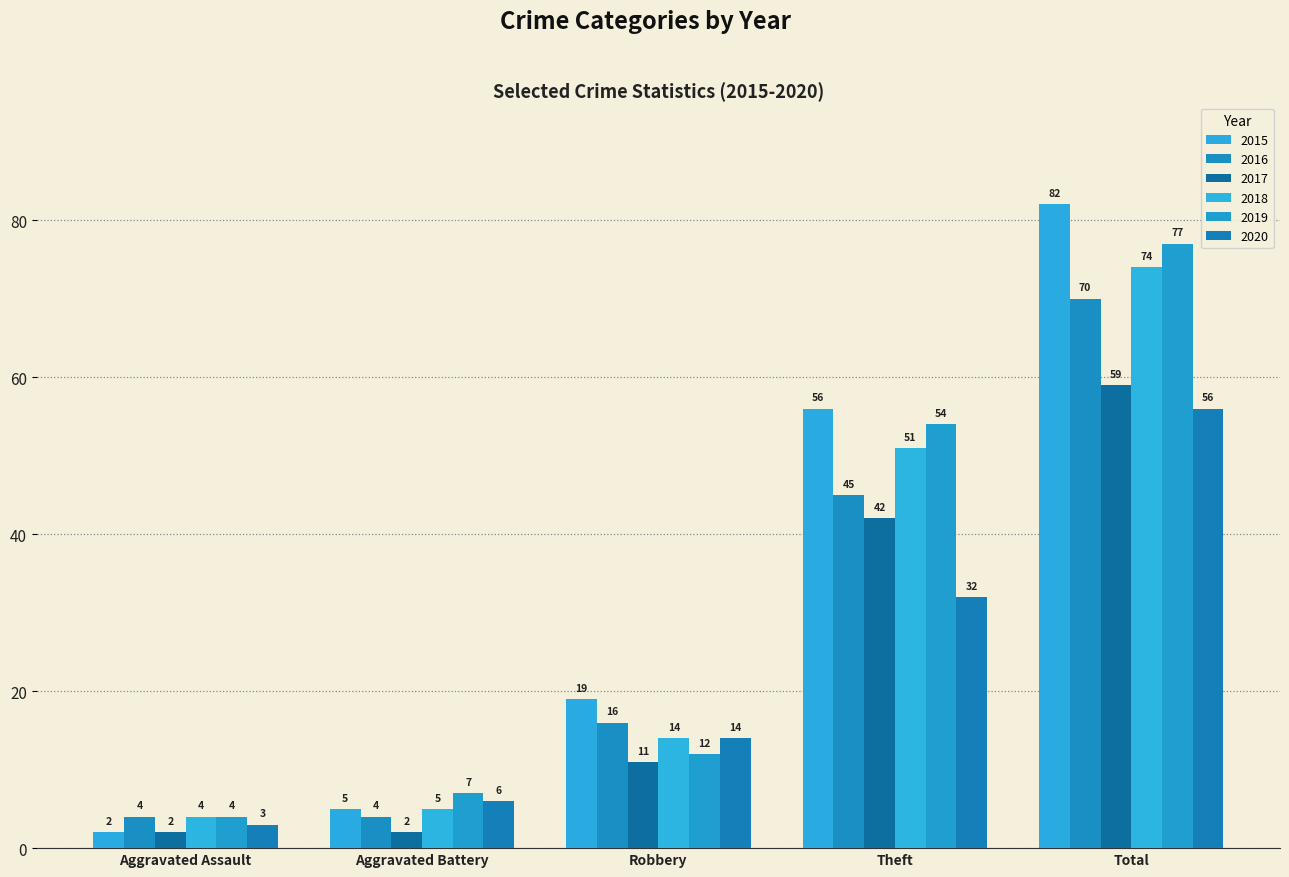

Rank the series by their maximum value, from highest to lowest.

2015, 2019, 2018, 2016, 2017, 2020